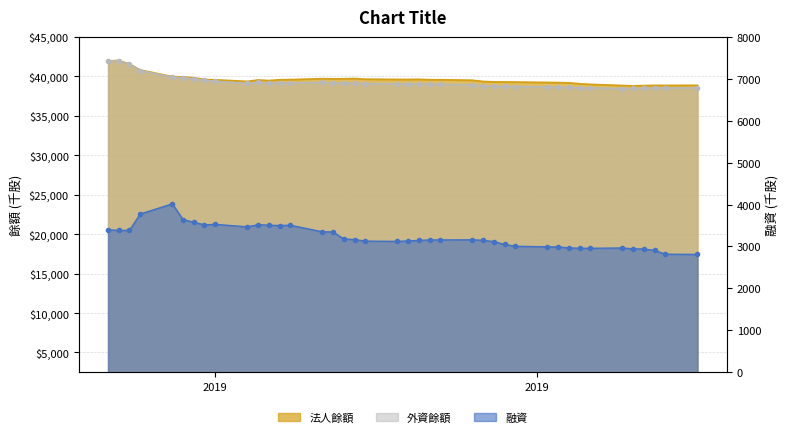

List the series in order of their peak value, highest first.

法人餘額, 外資餘額, 融資